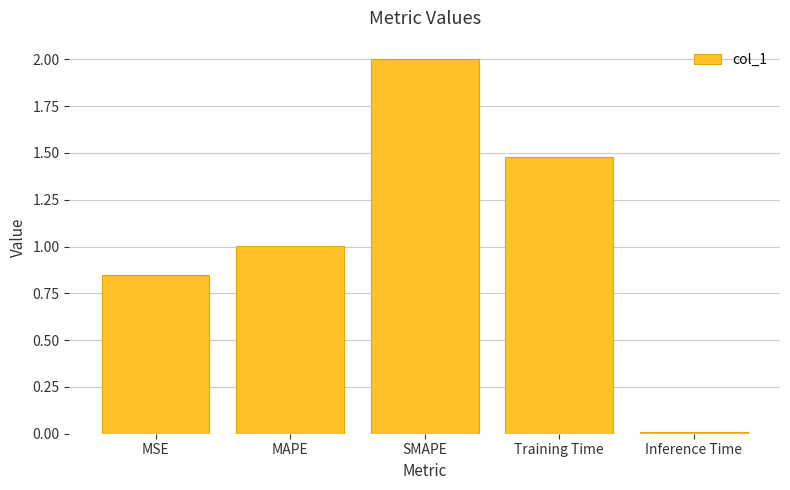

Count the number of categories in the chart.

5